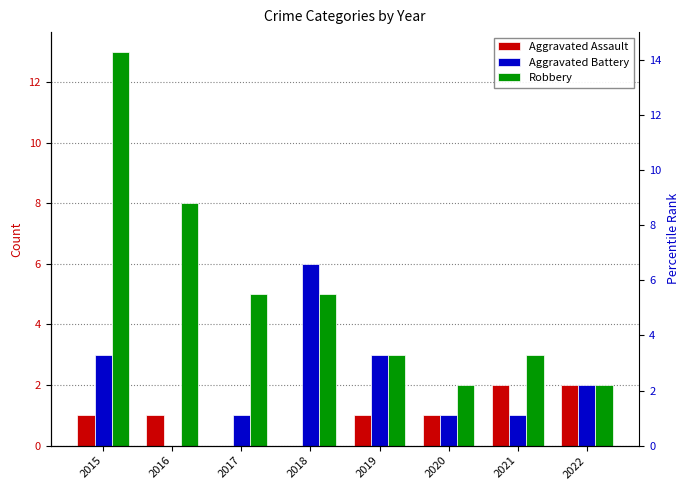

How many groups of bars are there?

8